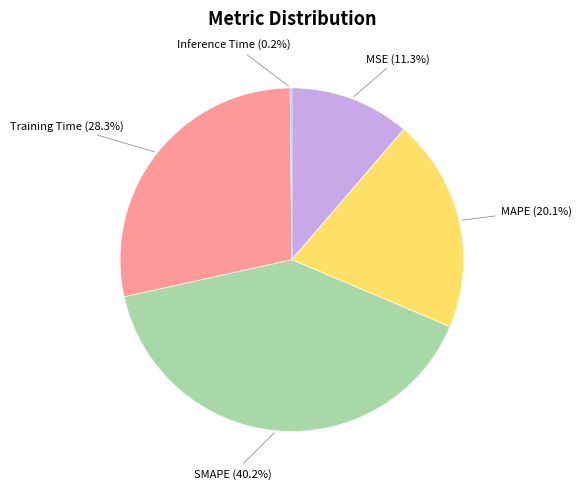

What is the largest slice in the pie chart?

SMAPE